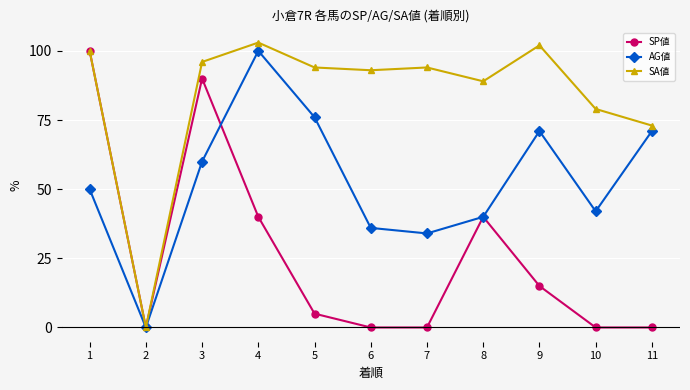

Is it true that SP値 equals 40 at 4?

True